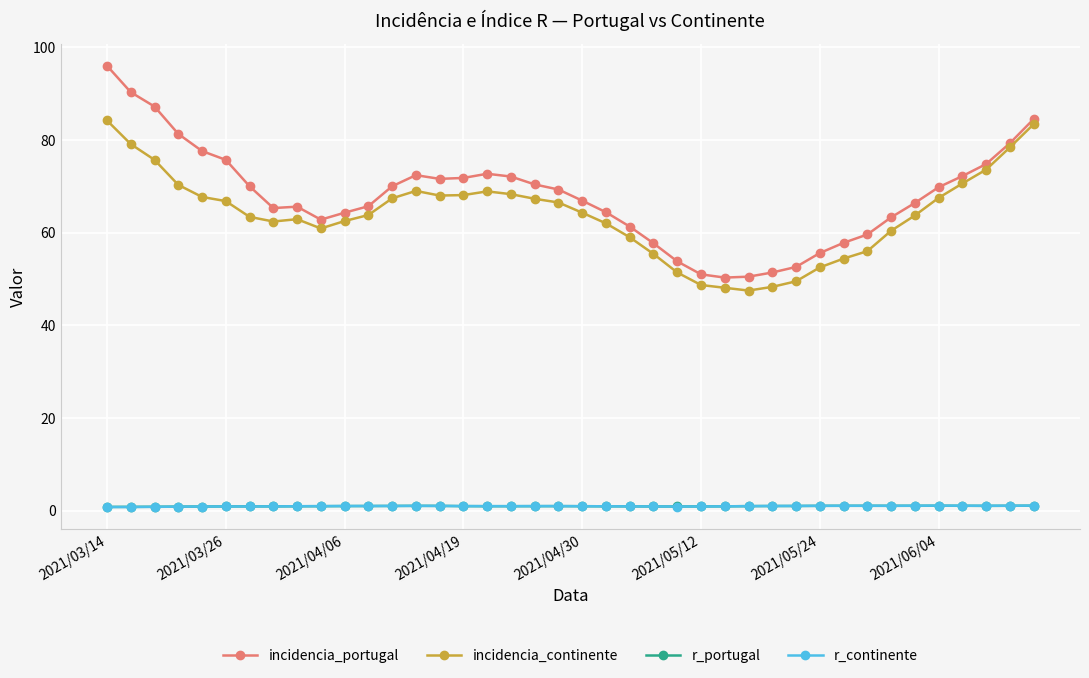

What is the maximum value shown in the chart?

96.0